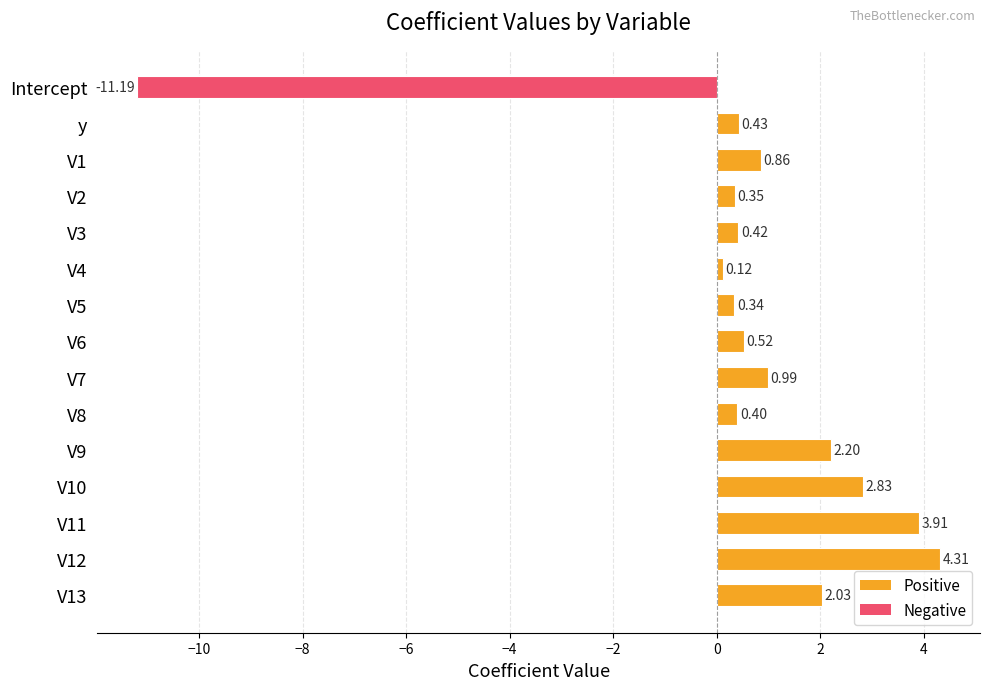

What is the difference between the second highest and minimum values?

15.1